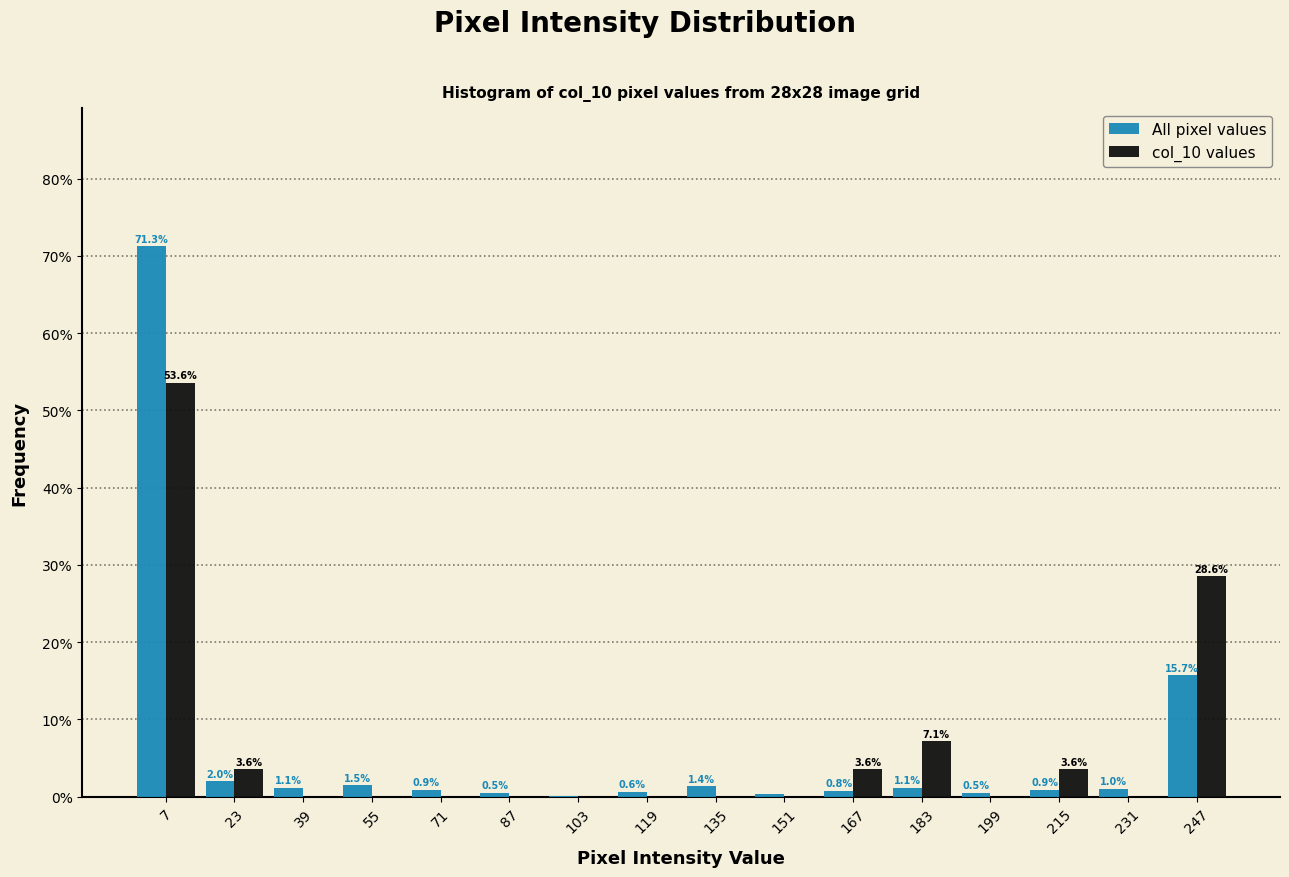

In the All pixel values series, which range on the x-axis has the tallest bar?

0 to 16